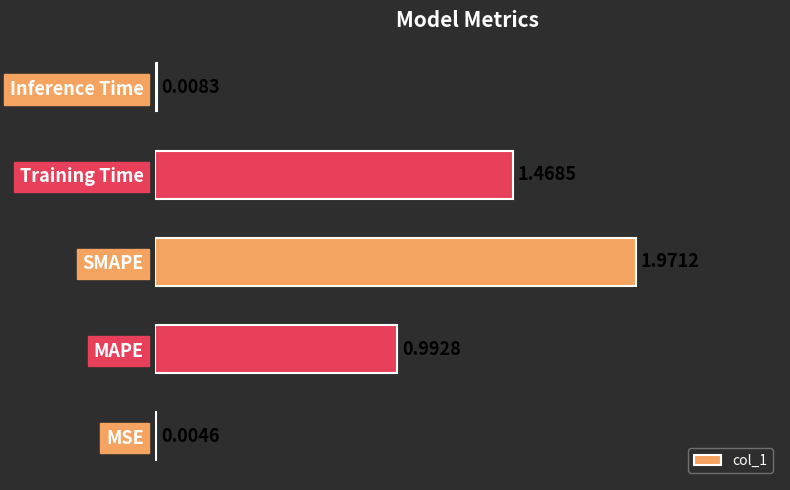

Which category has the highest value across all series?

SMAPE